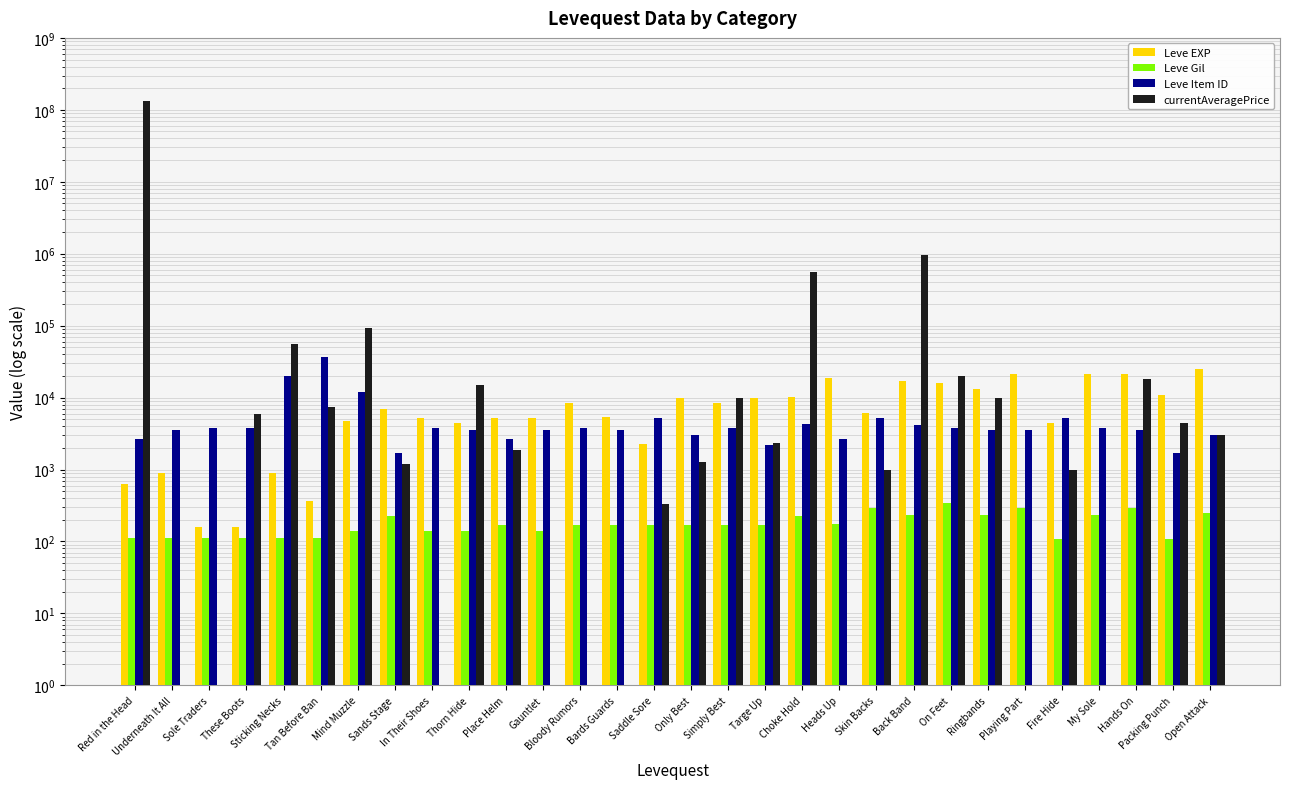

At which label is Leve EXP closest to 12435?

Ringbands